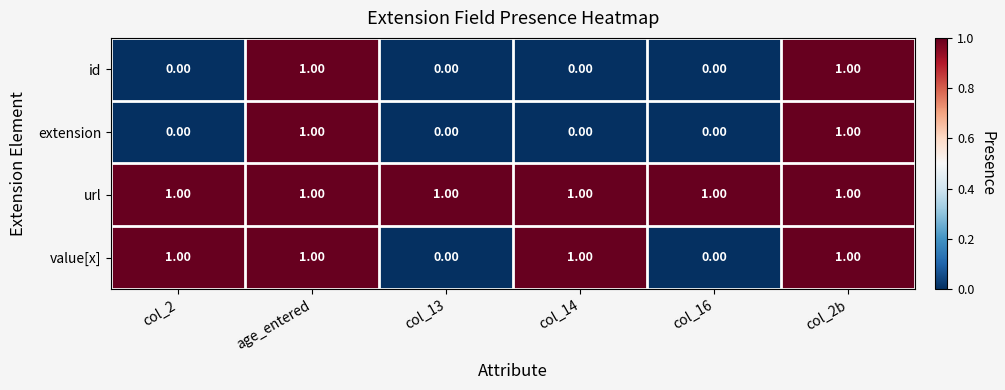

How many positive values does the value[x] series have?

4